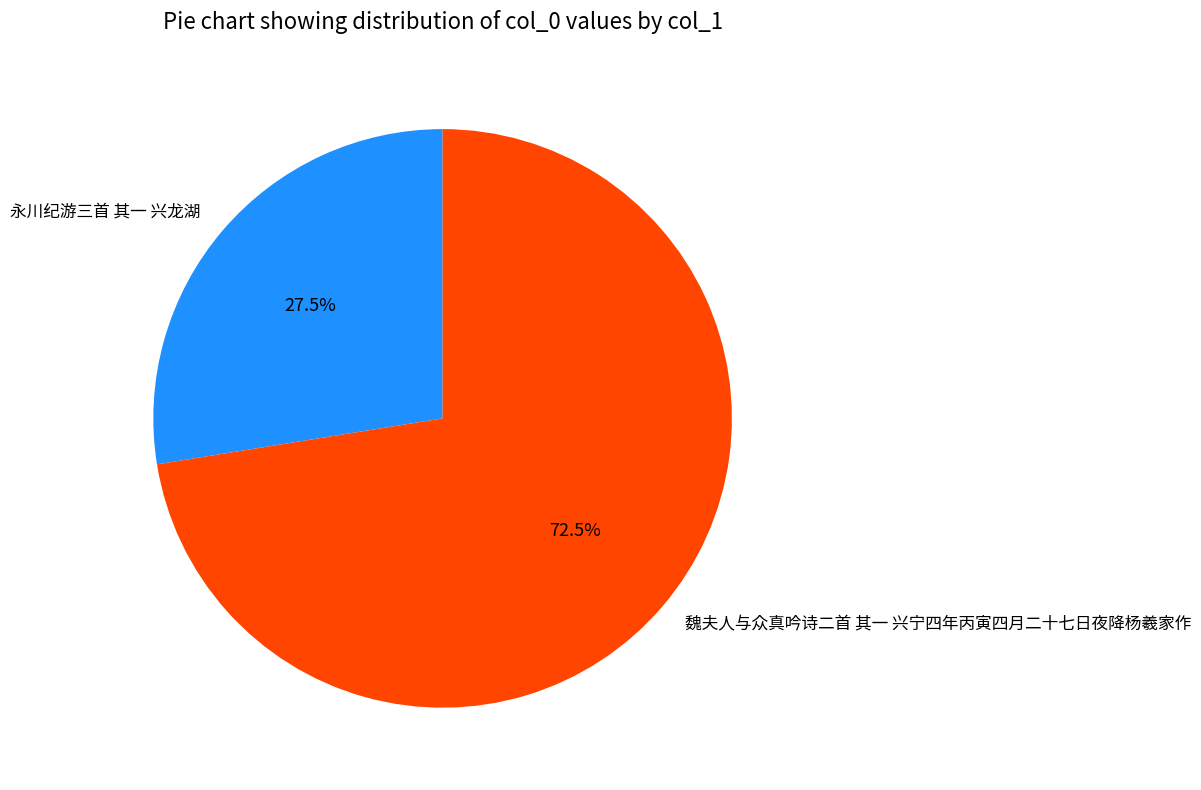

What is the majority slice?

魏夫人与众真吟诗二首 其一 兴宁四年丙寅四月二十七日夜降杨羲家作